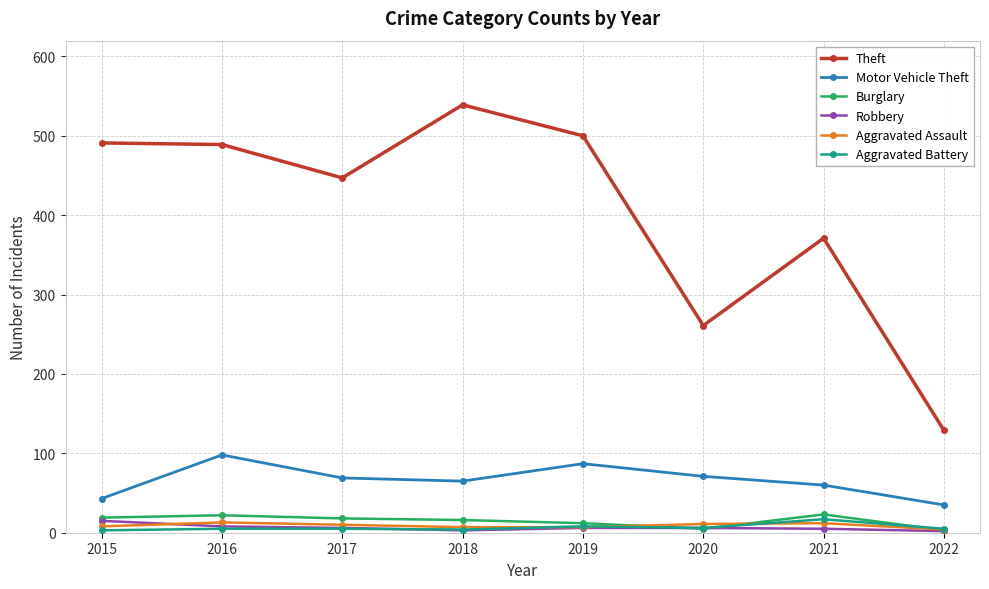

What is the average value of the Theft series?

403